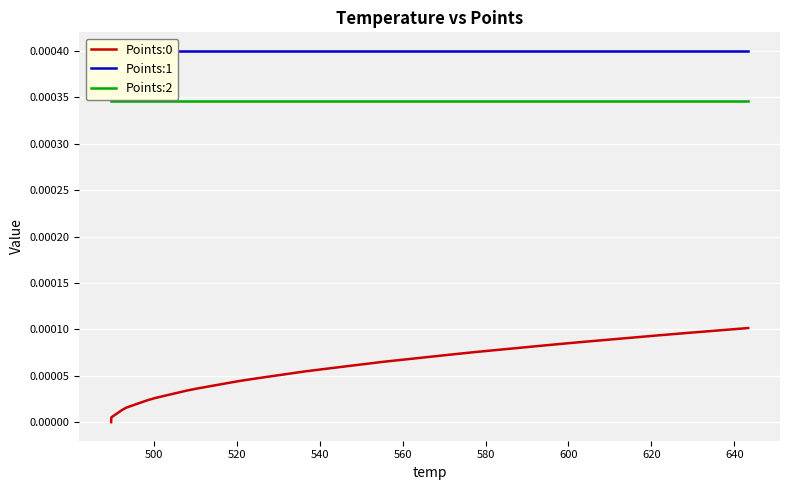

True or false: Points:0 and Points:2 cross at least once.

False